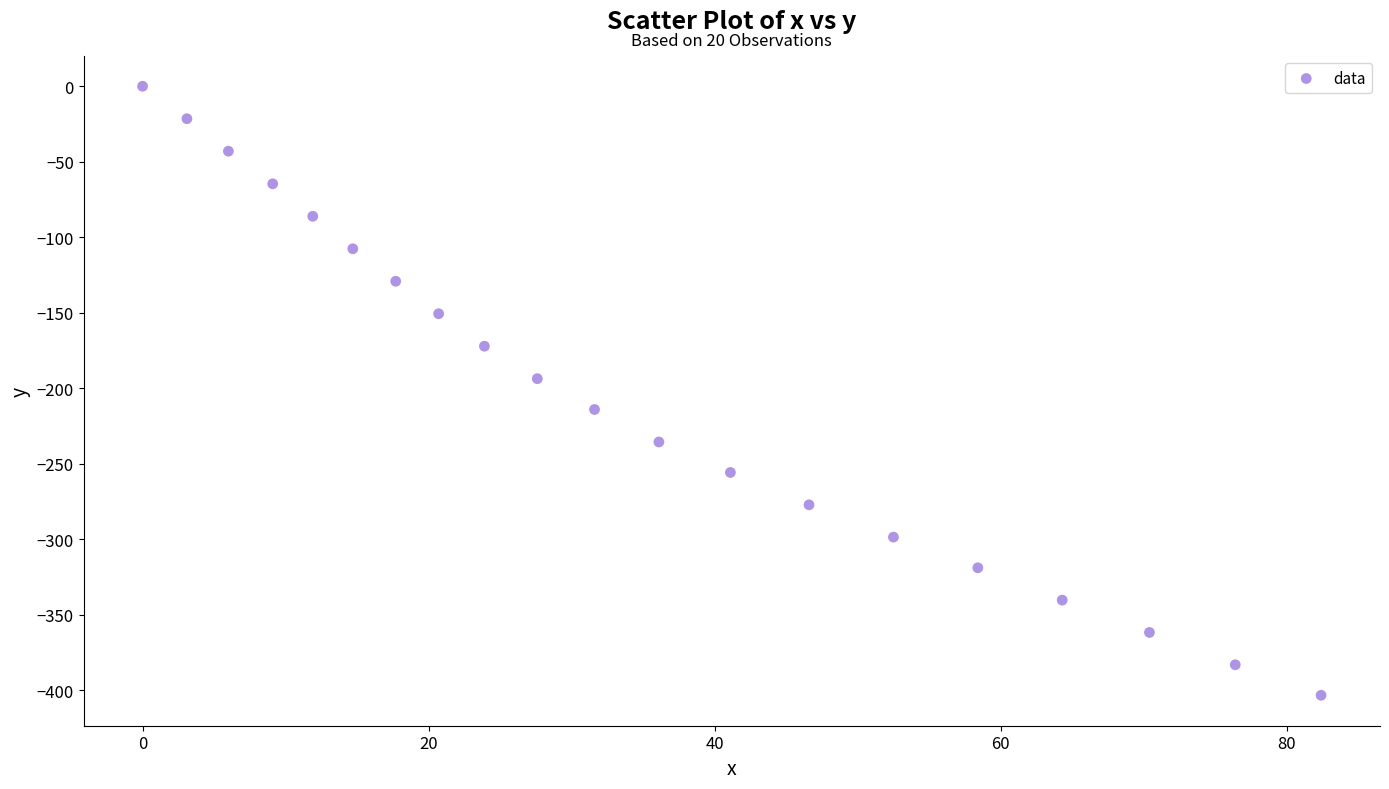

What Y value in the scatter plot is closest to -201?

-193.6